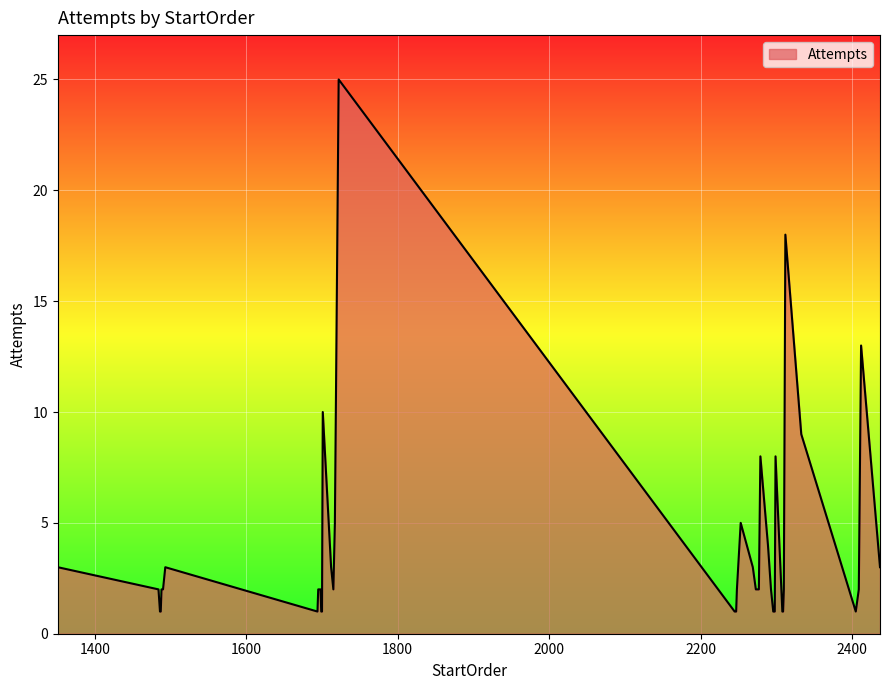

What is the greatest value displayed?

25